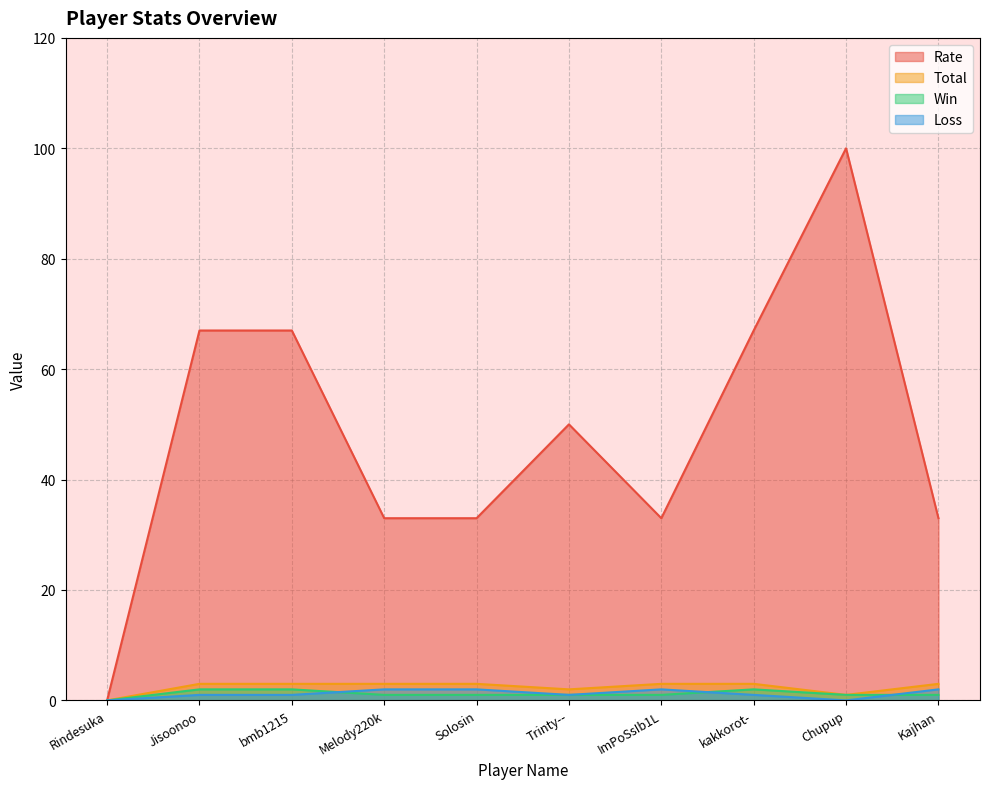

Rank the series at Melody220k from highest to lowest value.

Rate, Total, Loss, Win